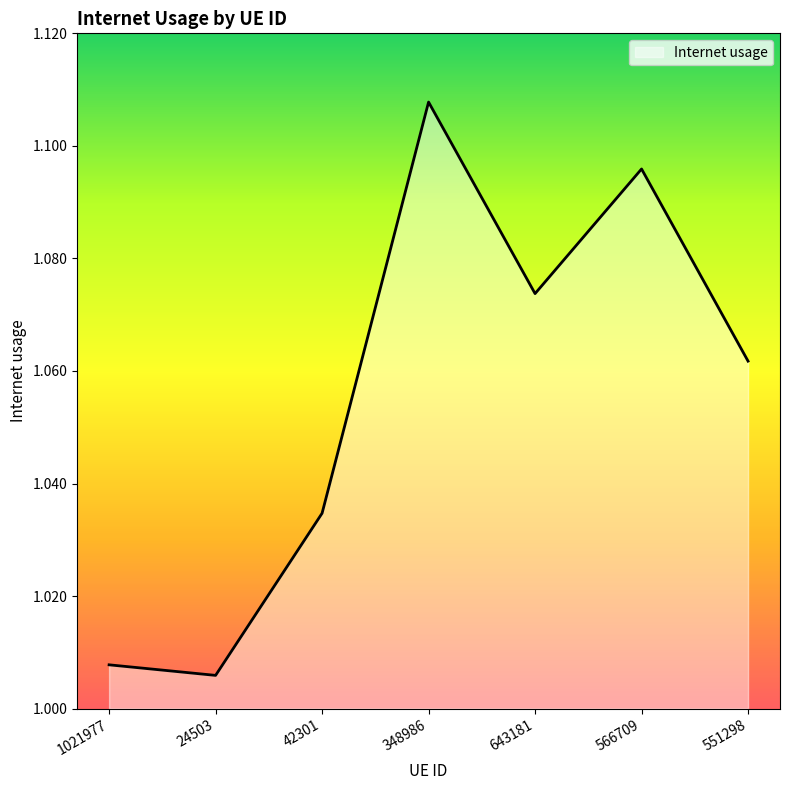

What position from the right is 643181?

3